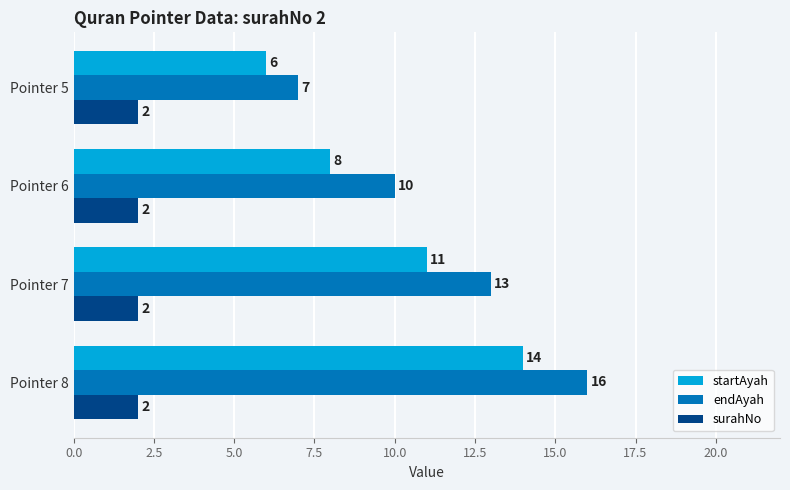

What is the difference between the maximum and minimum values in the endAyah series?

9